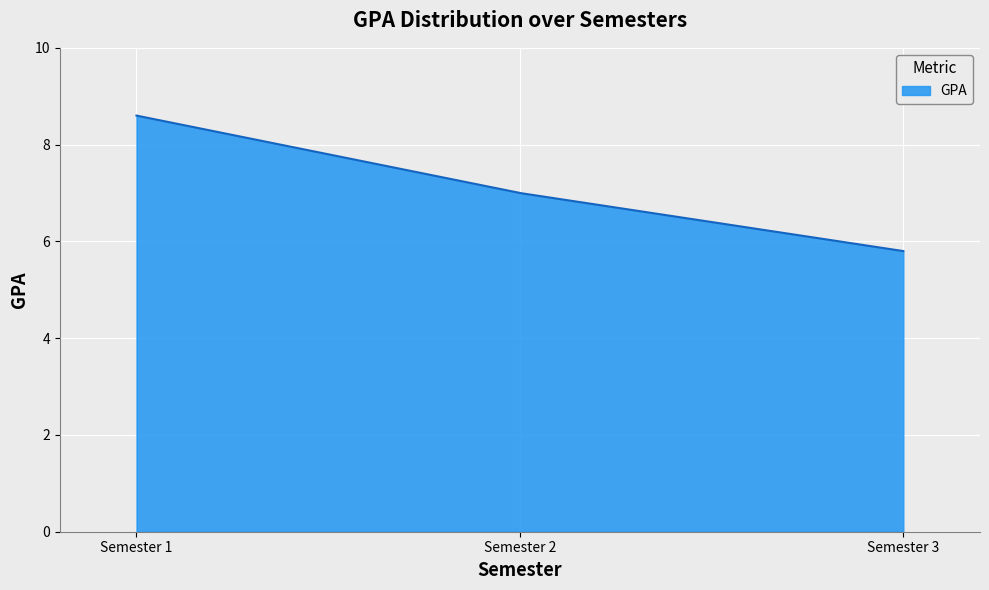

What is the smallest value displayed?

5.8